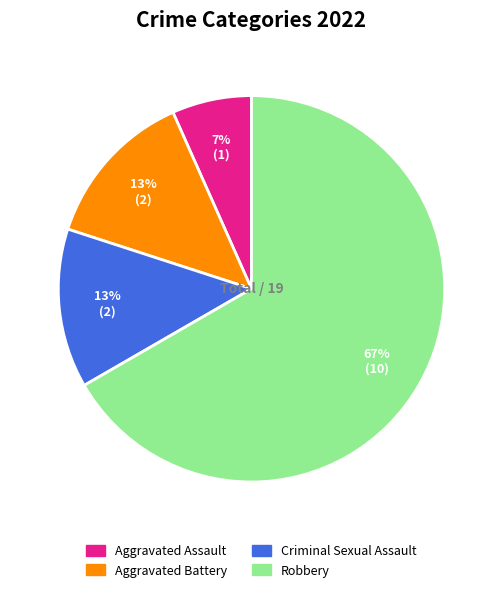

Do Aggravated Battery and Robbery together represent more than half of the pie?

Yes